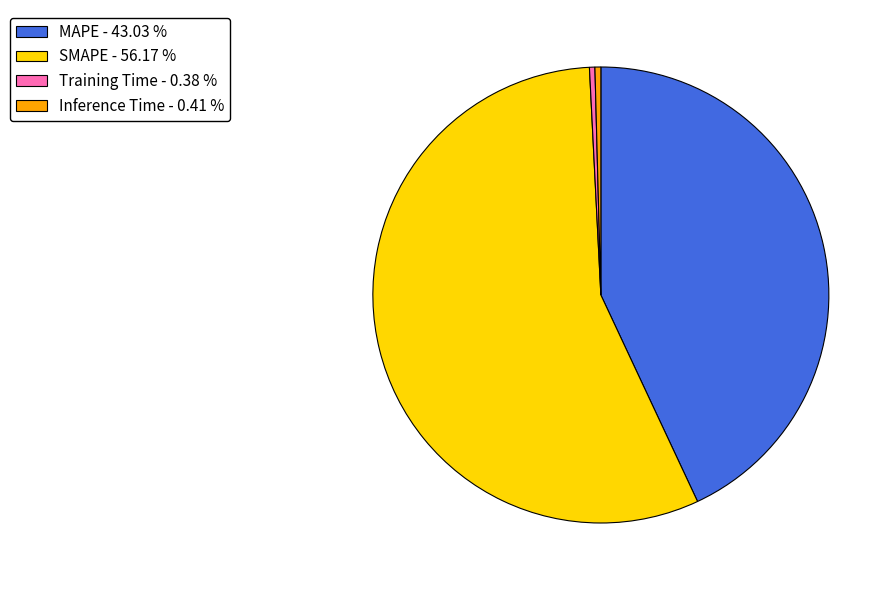

Combined, do MAPE - 43.03 % and Training Time - 0.38 % account for over 50%?

No